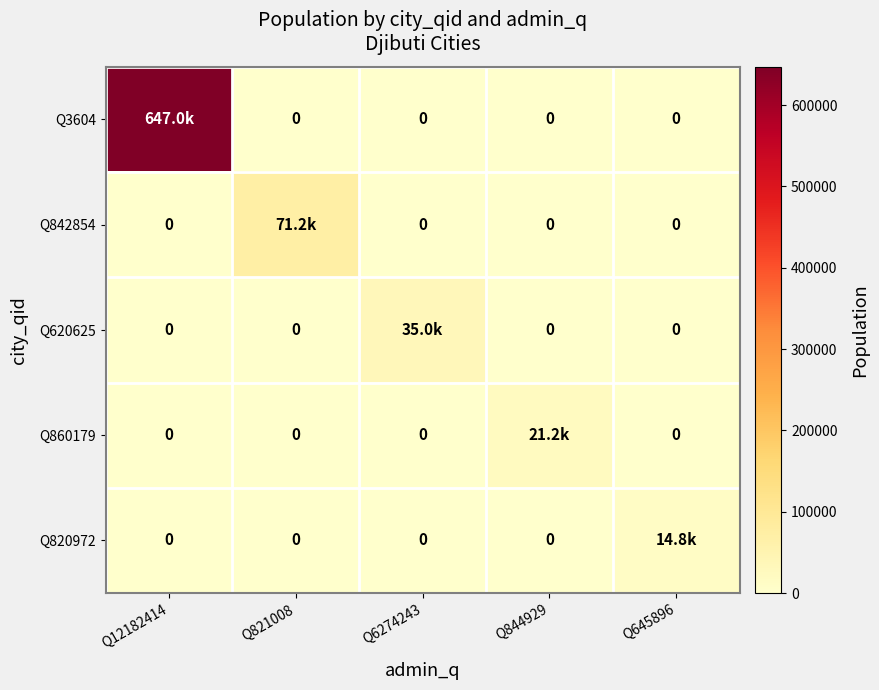

Which has a higher value, Q821008 or Q6274243?

Q821008